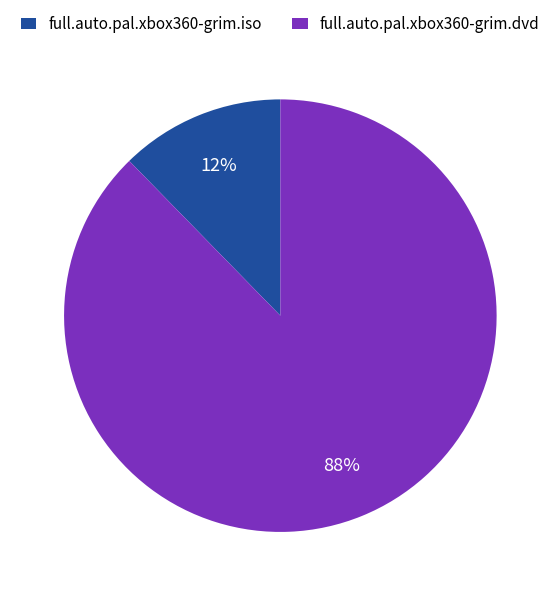

Is full.auto.pal.xbox360-grim.iso the majority of the pie?

No